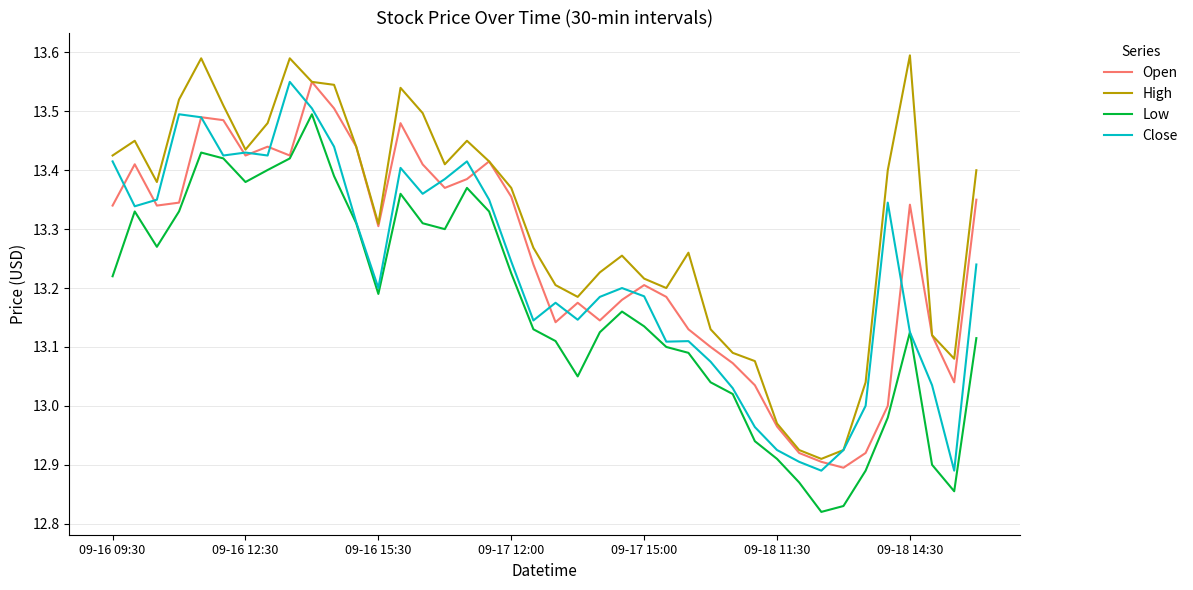

Which series has the largest total across all categories?

High